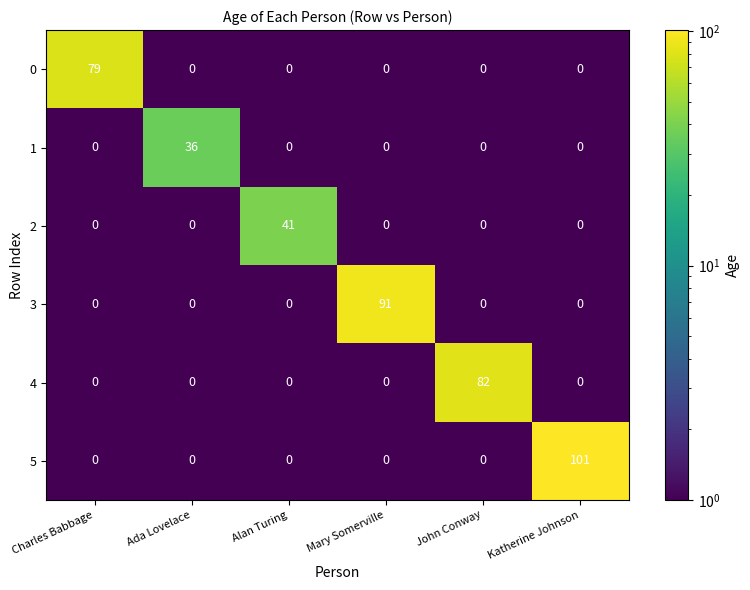

What is the sum of the 1 values at Ada Lovelace and John Conway?

36